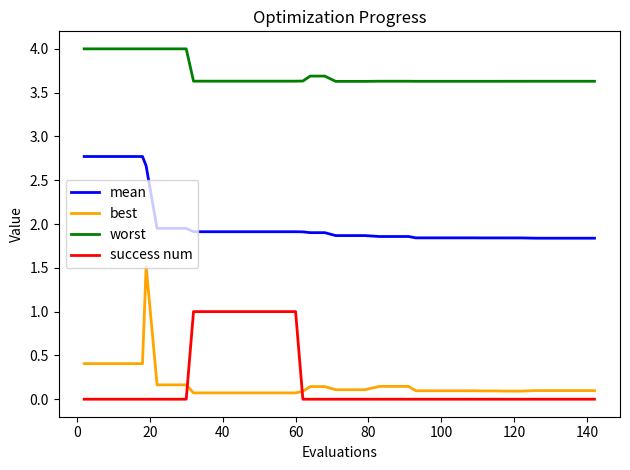

What is the sum of all mean values?

80.3